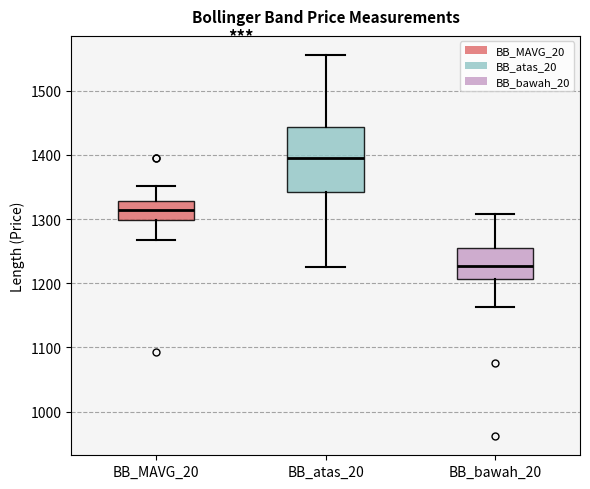

Where is the lower edge of the box for BB_atas_20 on the y-axis? The values are not printed on the chart, so give them approximately, as read against the axis.

1340